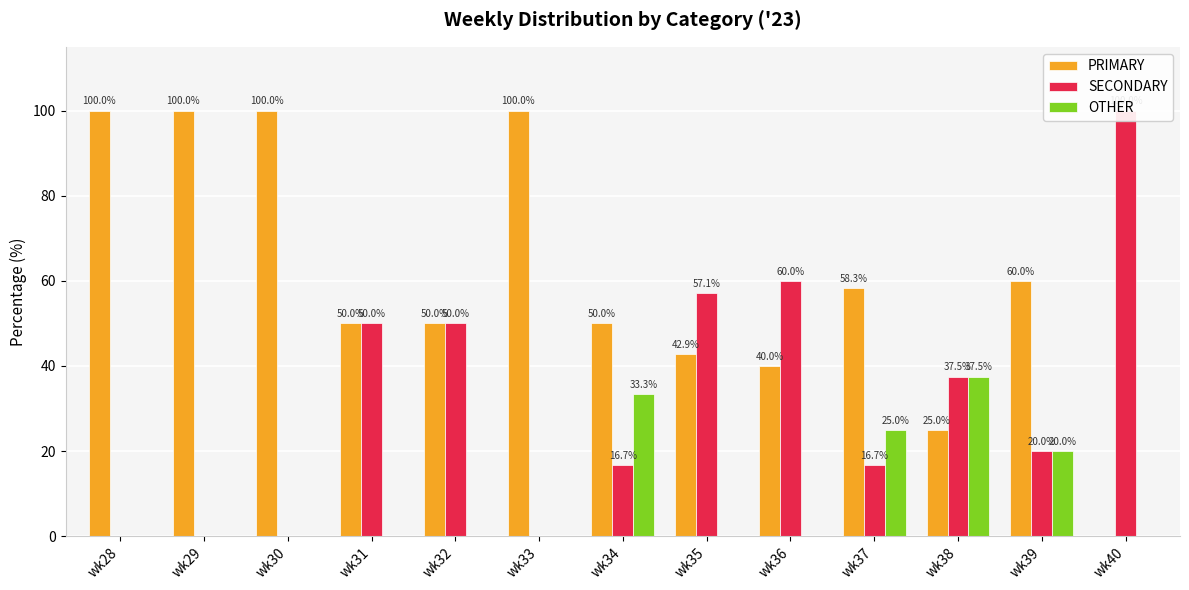

True or false: PRIMARY has a value of 50.0 at wk32.

True